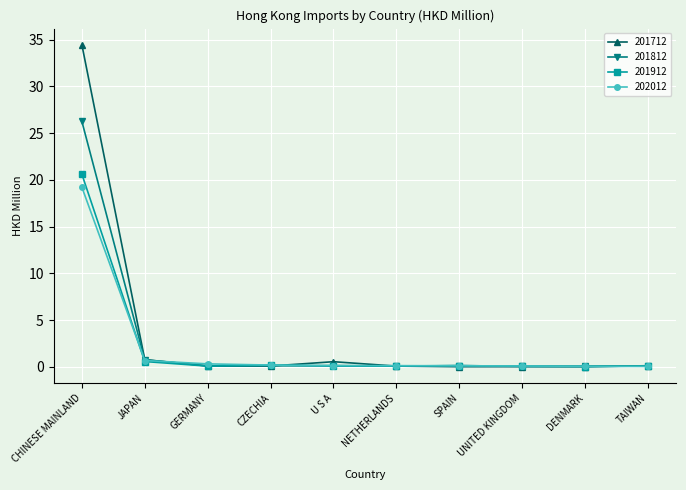

At how many categories does at least one series exceed 5?

1